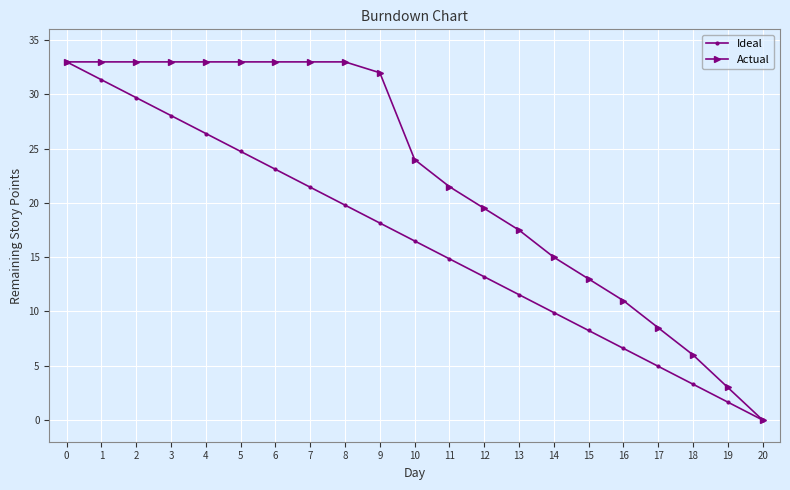

Rank the series by their average value, from highest to lowest.

Actual, Ideal